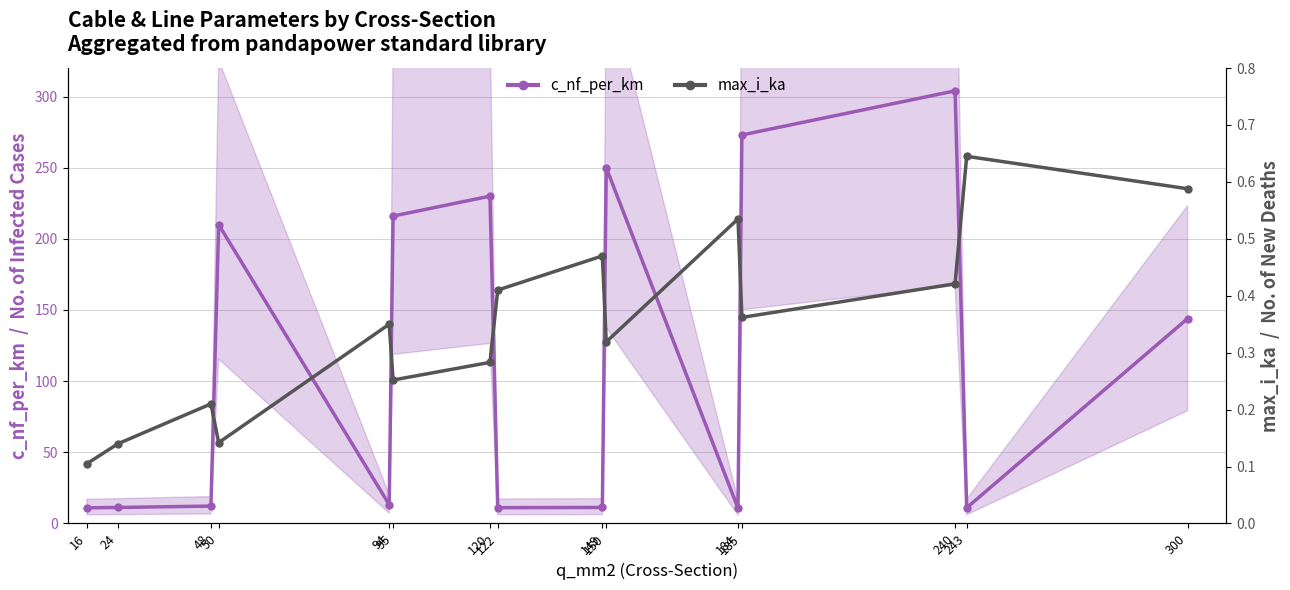

What is the greatest value displayed?

304.0